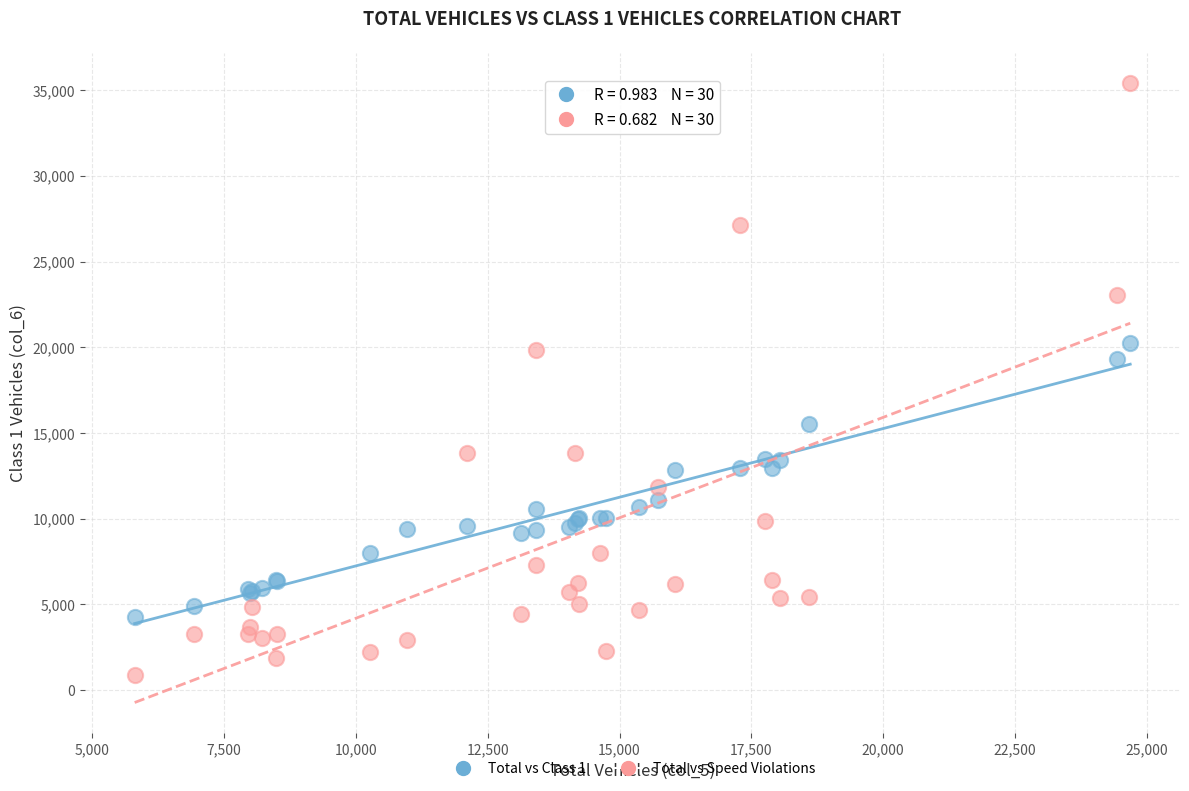

Across all series, what Y value is closest to 18150?

19332